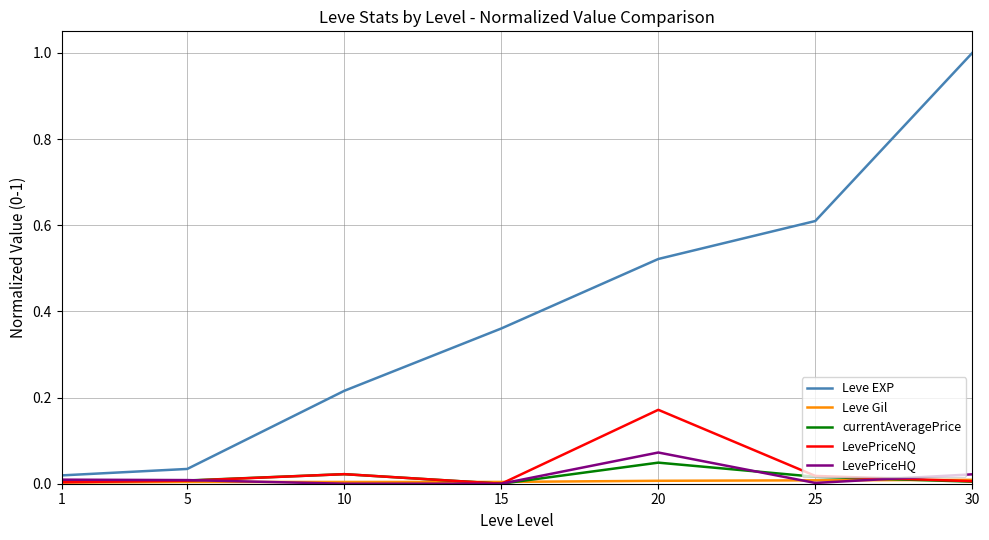

Which series has the largest range (max minus min)?

Leve EXP